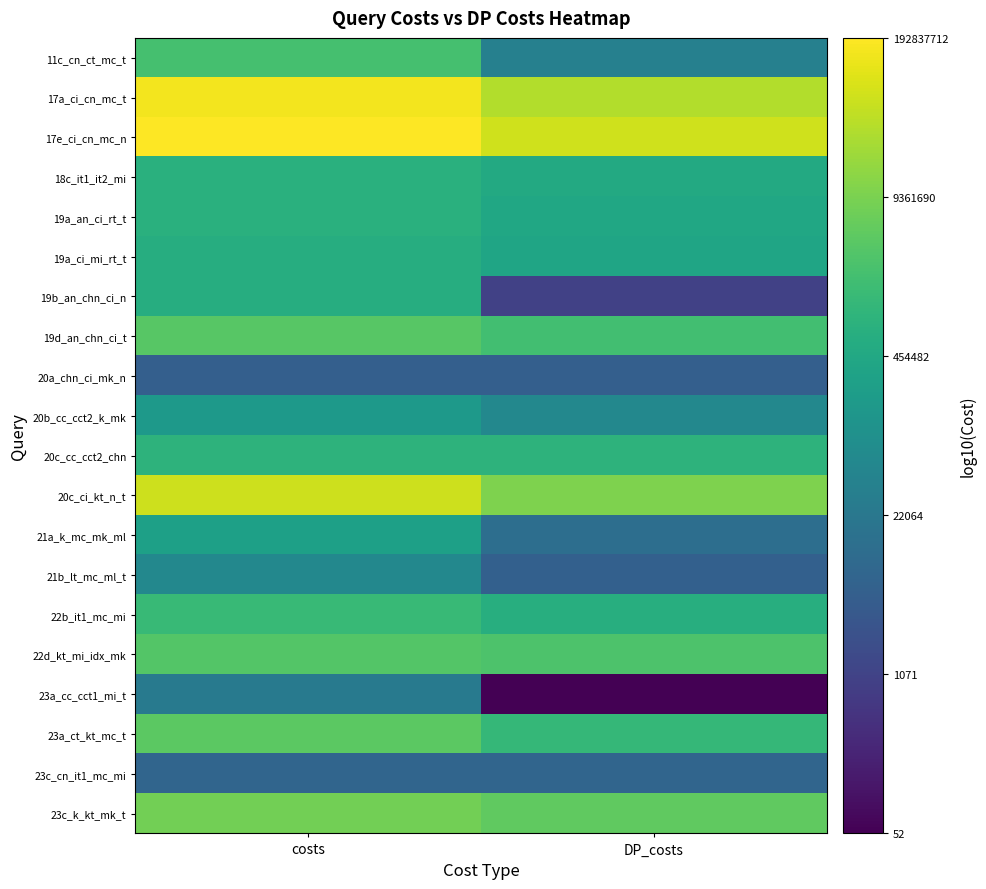

What is the difference between the highest and lowest values at DP_costs?

6.1